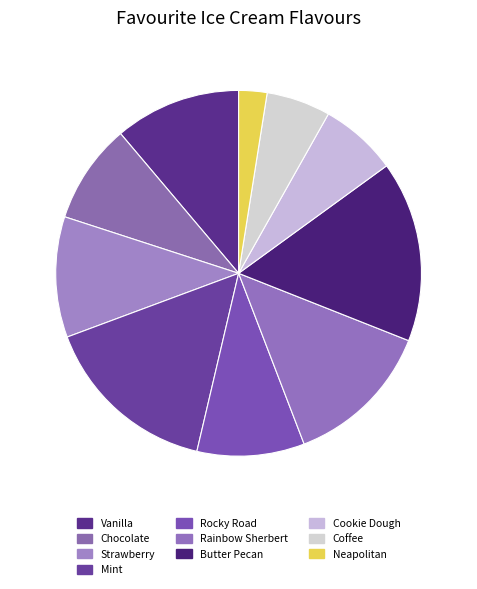

Does Mint account for over 50% of the chart?

No